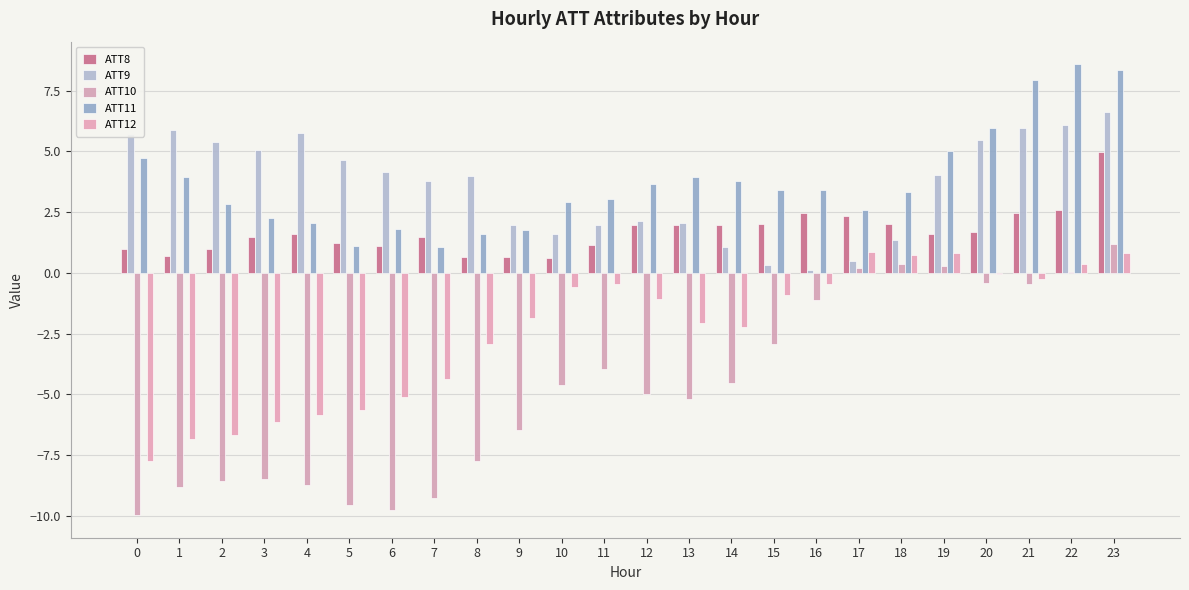

Are the bars horizontal?

No